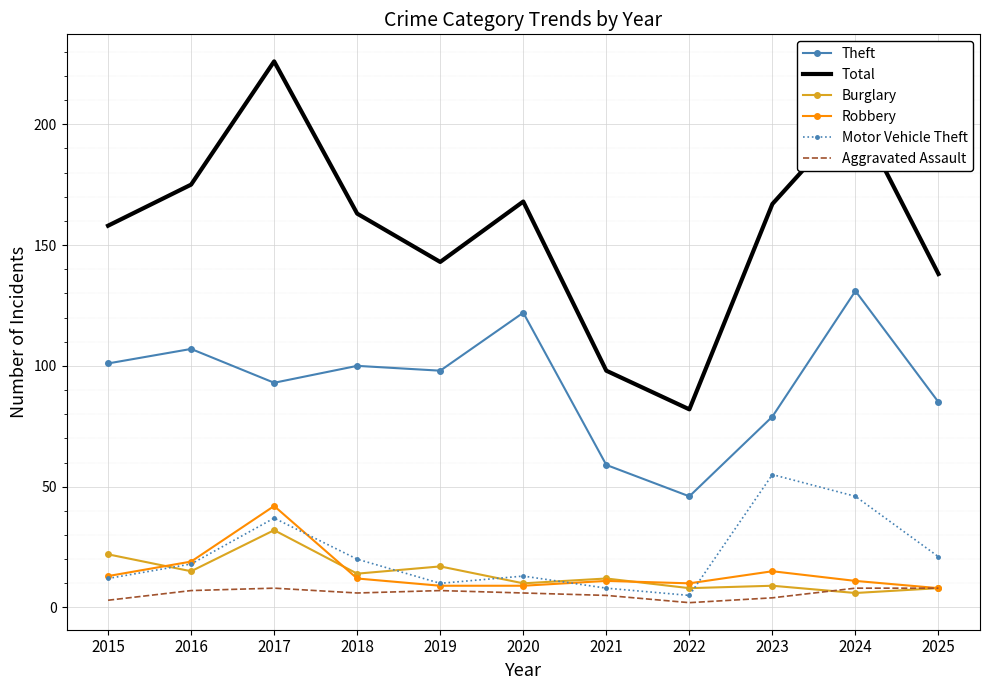

Which series has the largest range (max minus min)?

Total